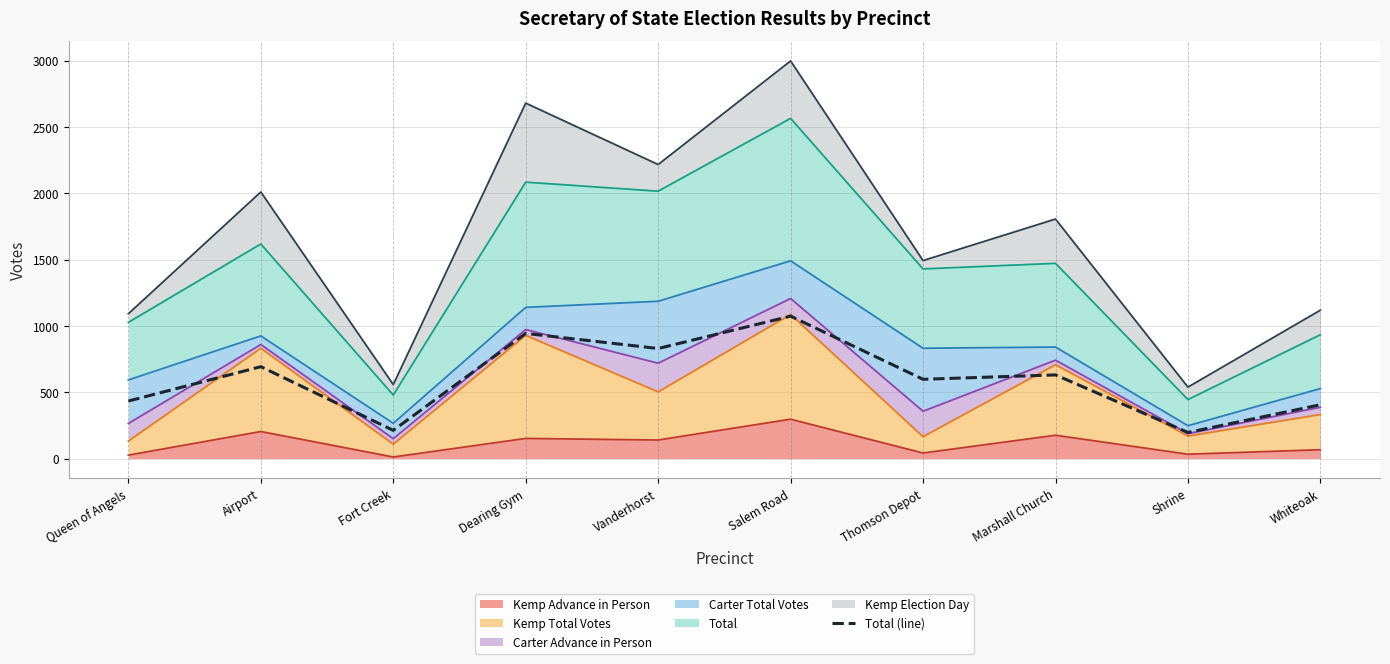

Reading right to left, transcribe all the data shown in this chart.

406	197	631	598	1074	830	944	213	693	434